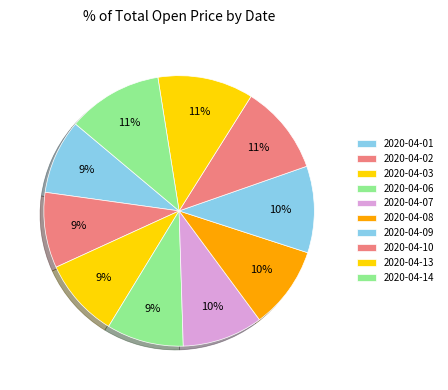

Combined, what portion of the pie is 2020-04-07 and 2020-04-09?

20.0%